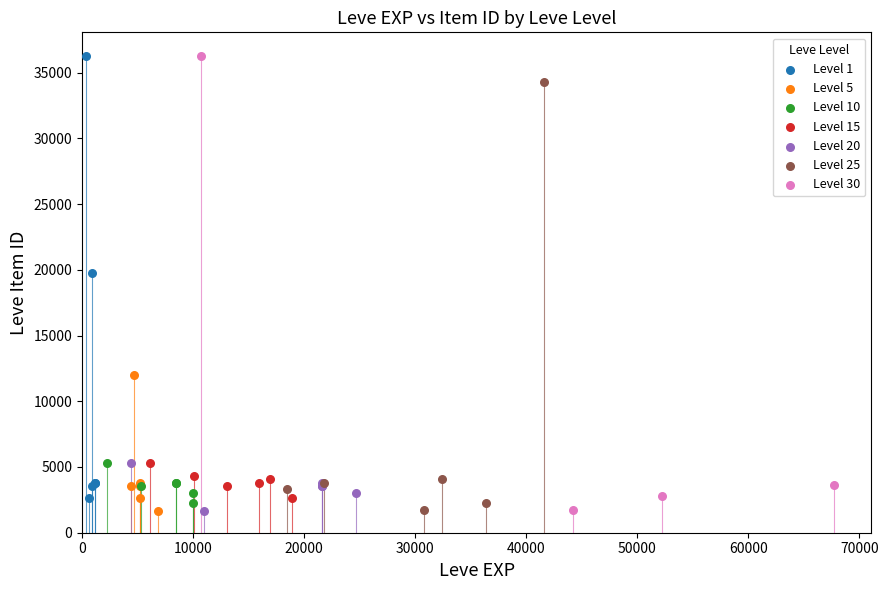

What are all the series names shown in the legend?

Level 1, Level 5, Level 10, Level 15, Level 20, Level 25, Level 30